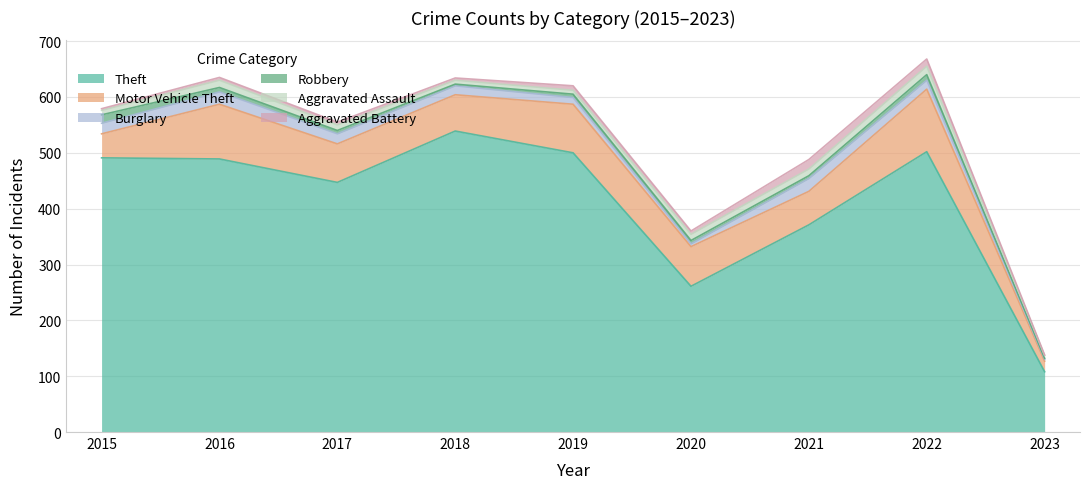

Does the chart display data point markers on the line(s)?

No